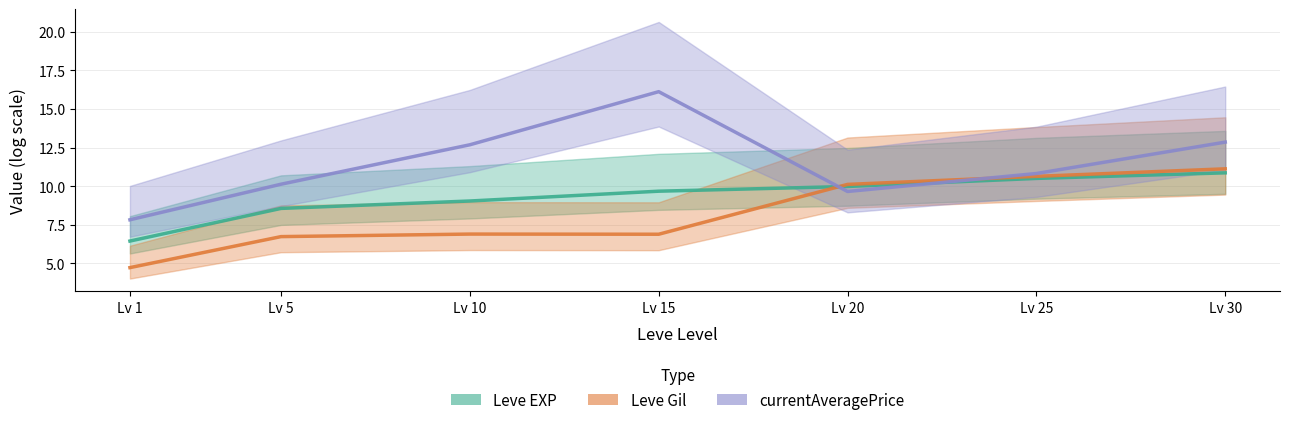

What is the total value across all series at Lv 1?

19.0